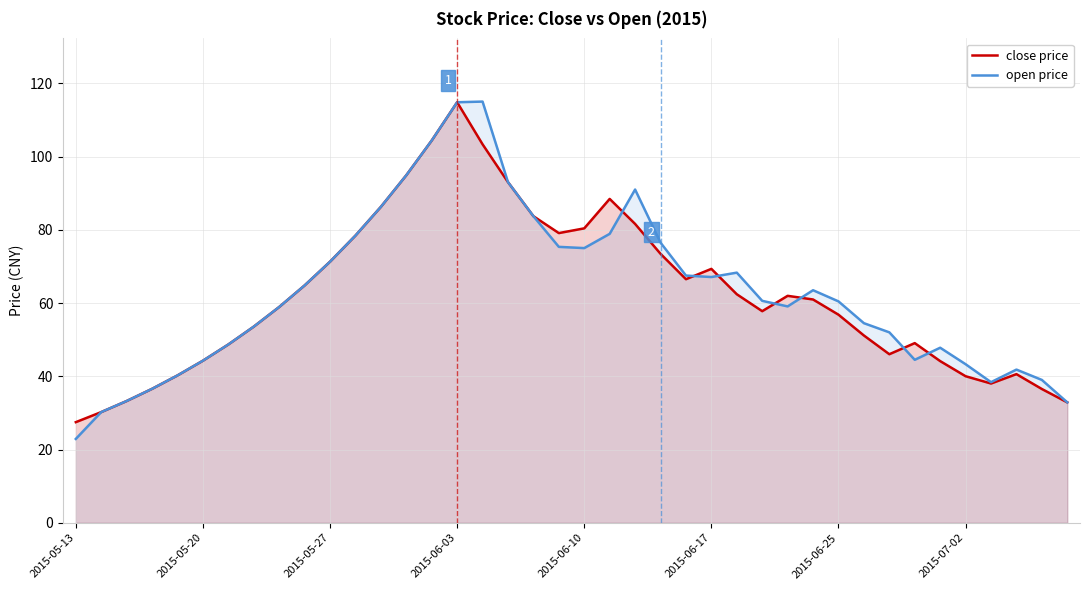

True or false: open price and close price cross at least once.

True